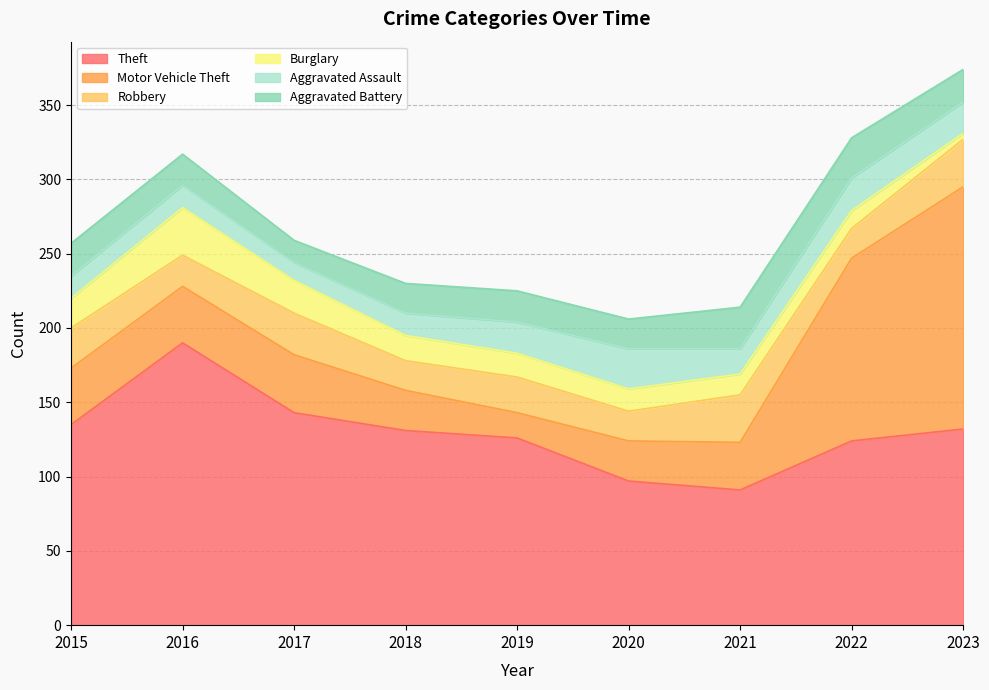

What are all the series names shown in the legend?

Theft, Motor Vehicle Theft, Robbery, Burglary, Aggravated Assault, Aggravated Battery